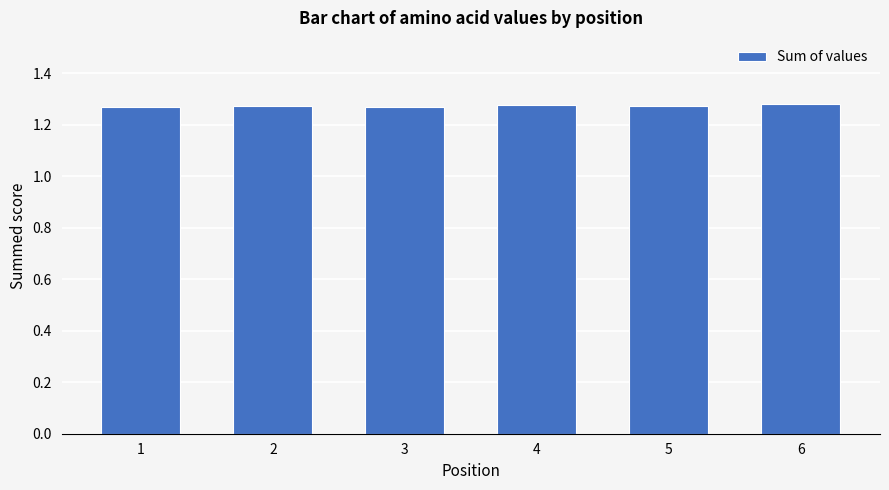

Is it true that the value at 4 is 2.1?

False